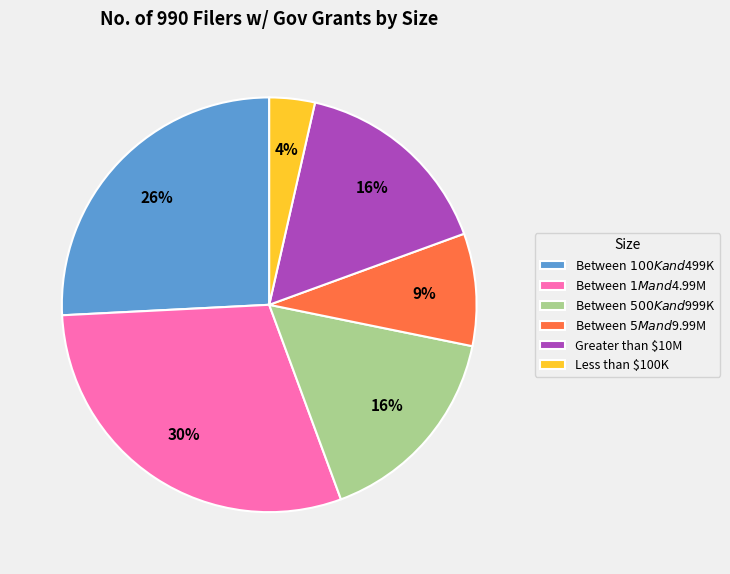

To the nearest percent, what is the average slice percentage?

17%